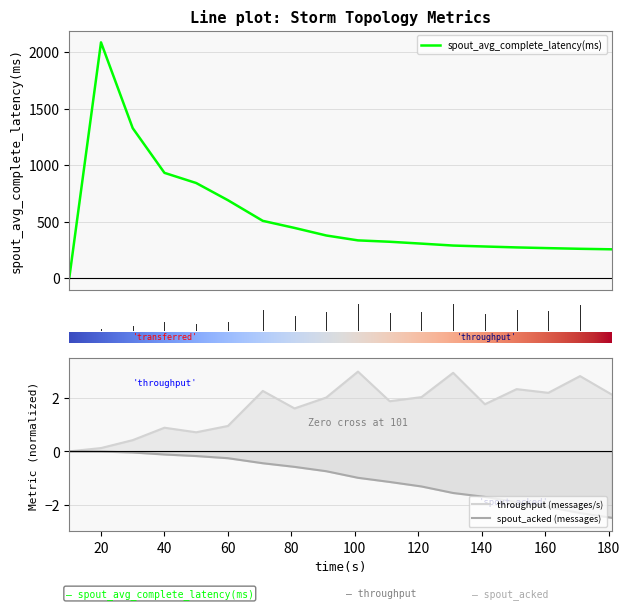

True or false: spout_avg_complete_latency(ms) and spout_acked (messages) cross at least once.

False